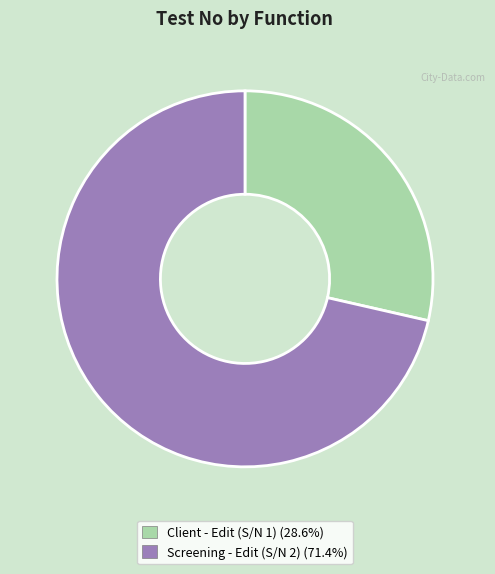

Which category has the smallest portion of the pie?

Client - Edit (S/N 1)